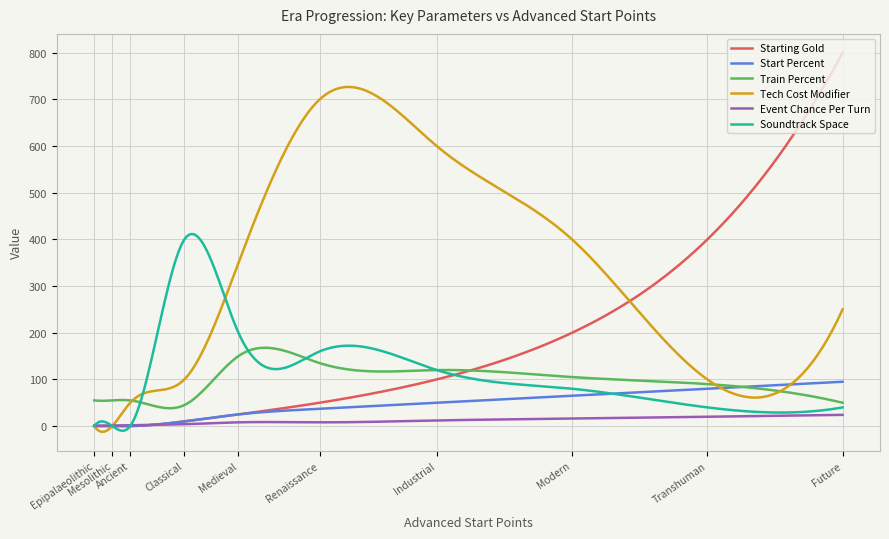

Rank the series by their maximum value, from lowest to highest.

Event Chance Per Turn, Start Percent, Train Percent, Soundtrack Space, Tech Cost Modifier, Starting Gold